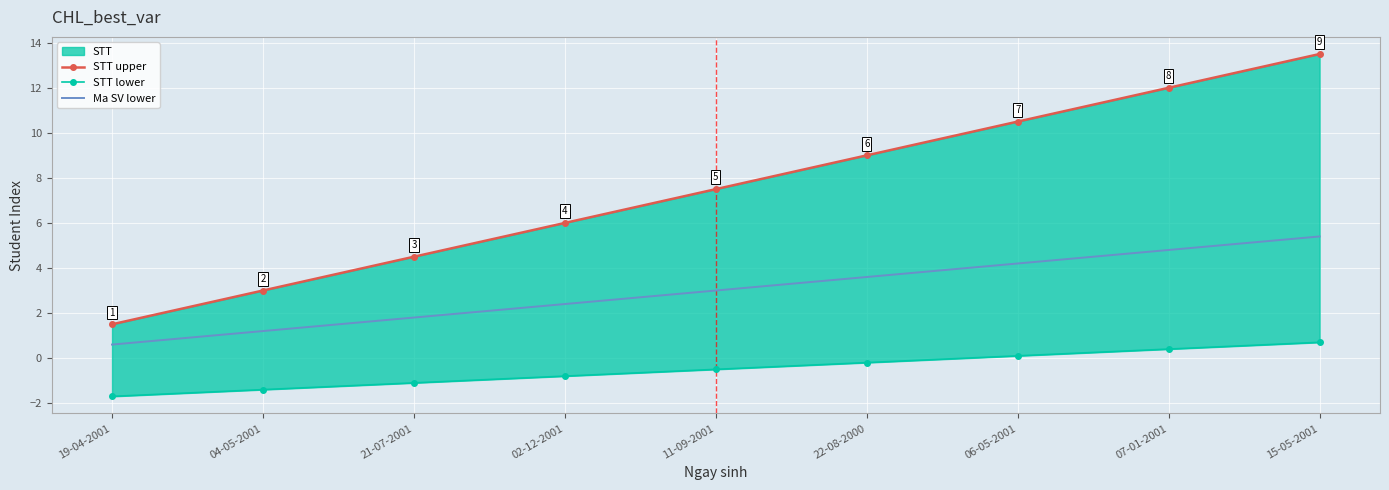

True or false: Ma SV lower and STT lower intersect in this chart.

False